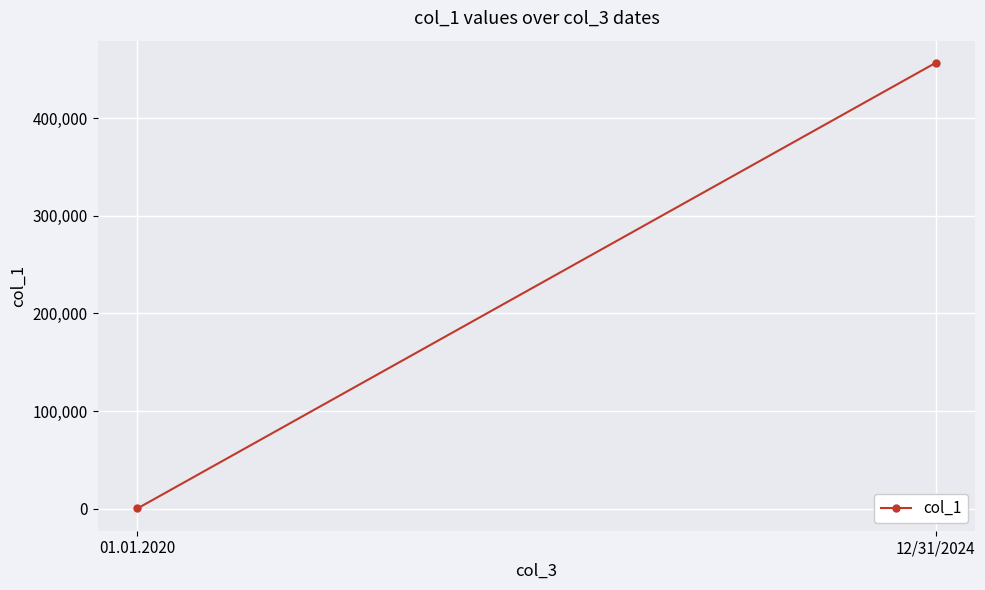

Is it true that the value at 01.01.2020 is 185?

False